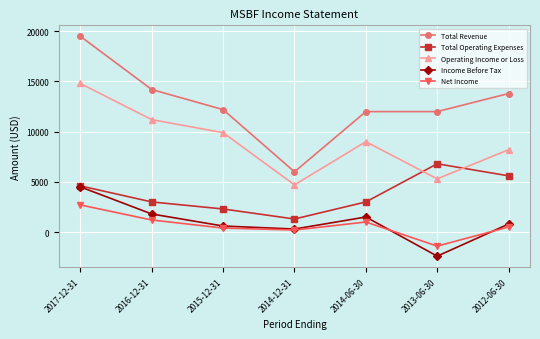

What is the value of the Total Operating Expenses point at the 7th from the left?

5600